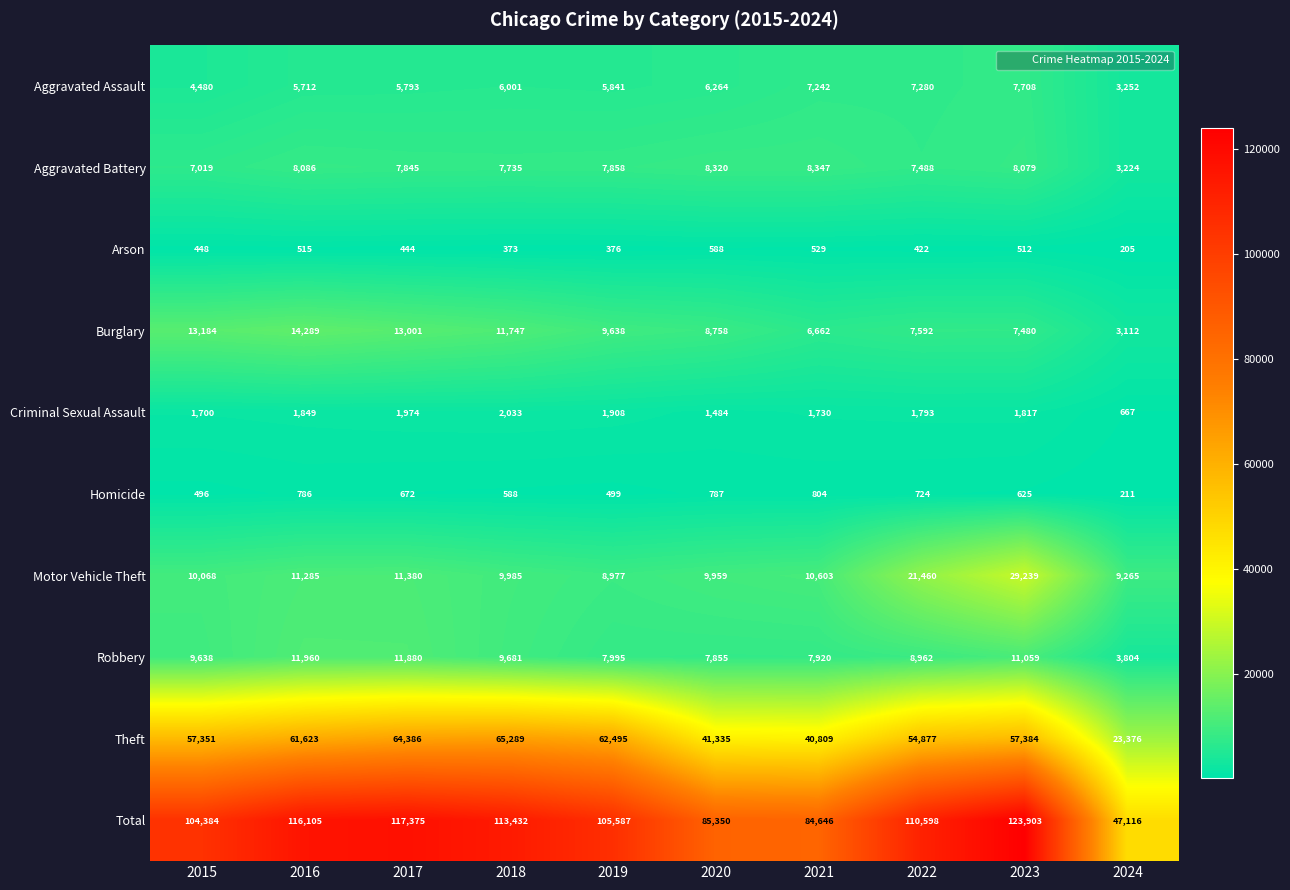

Which series has the largest total across all categories?

Total